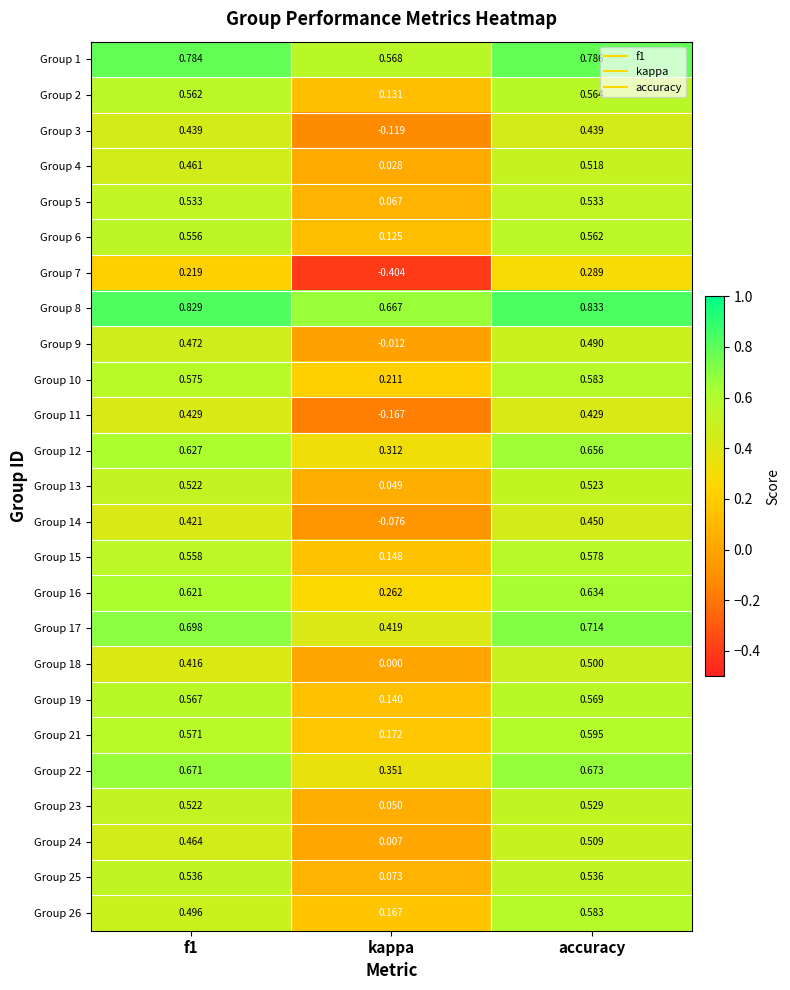

What is the spread (max minus min) of values at accuracy?

0.5